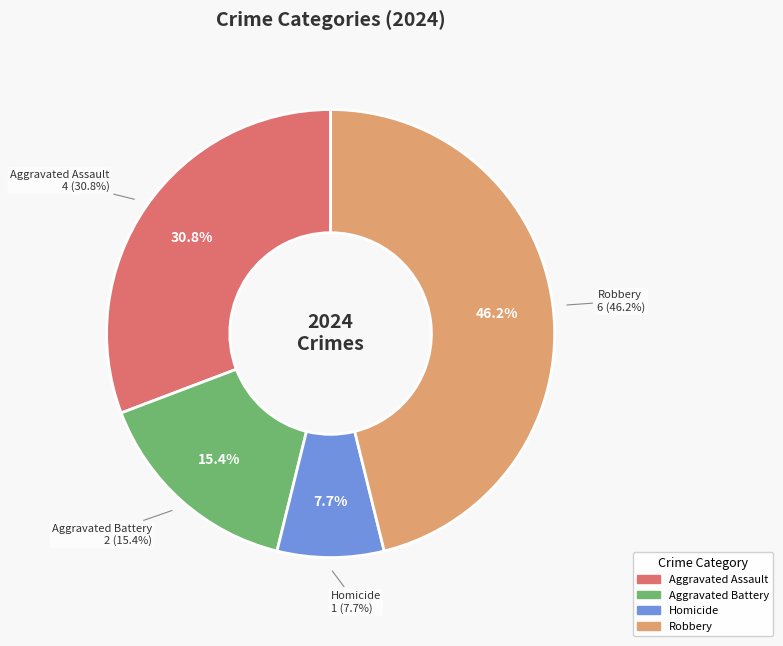

To the nearest percent, what is the combined percentage of Homicide and Aggravated Assault?

38%